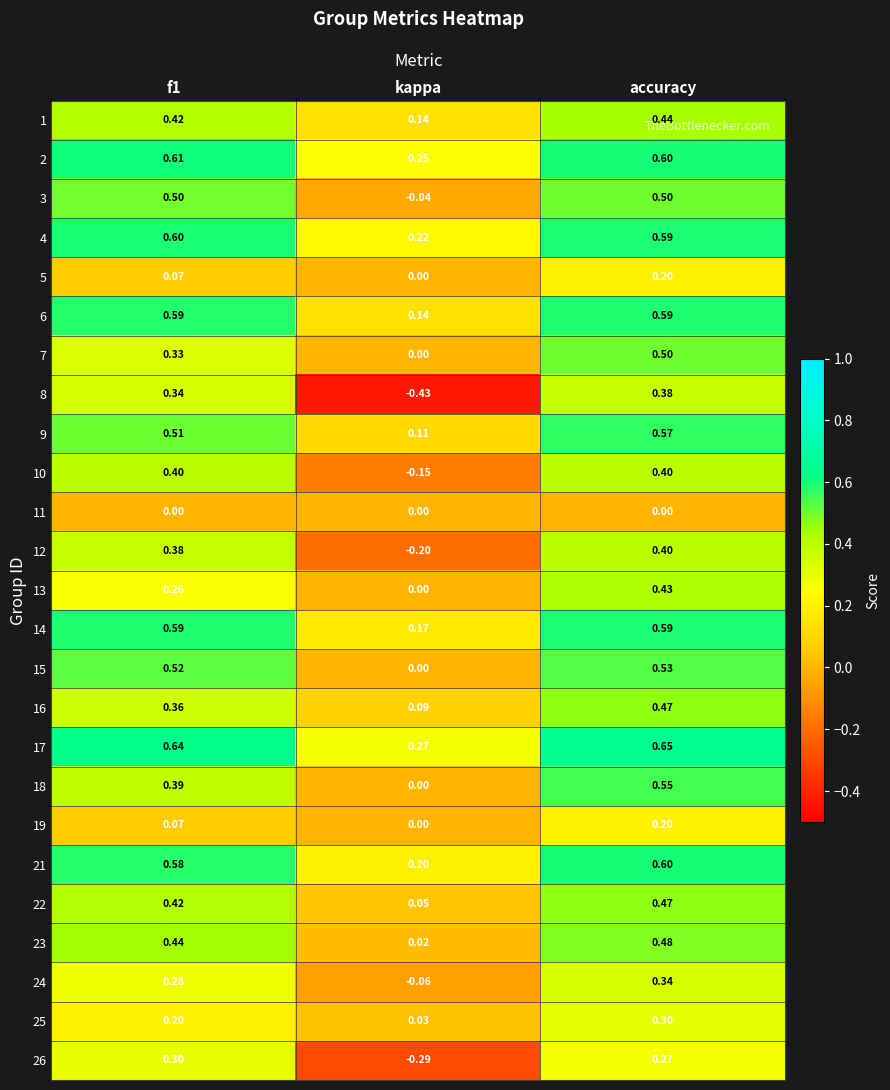

At which category is the sum across all series the highest?

accuracy